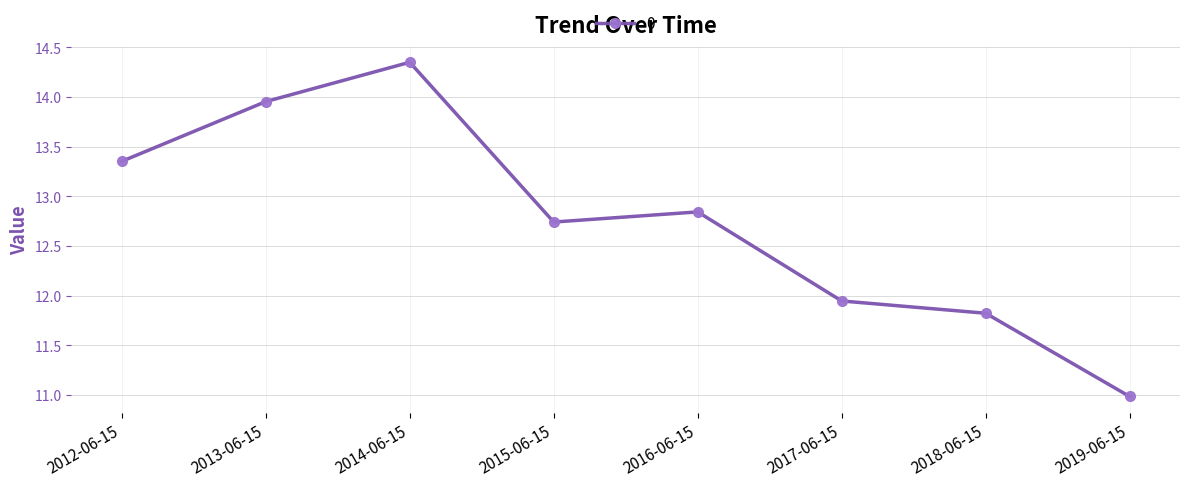

How many lines are shown in the chart?

1